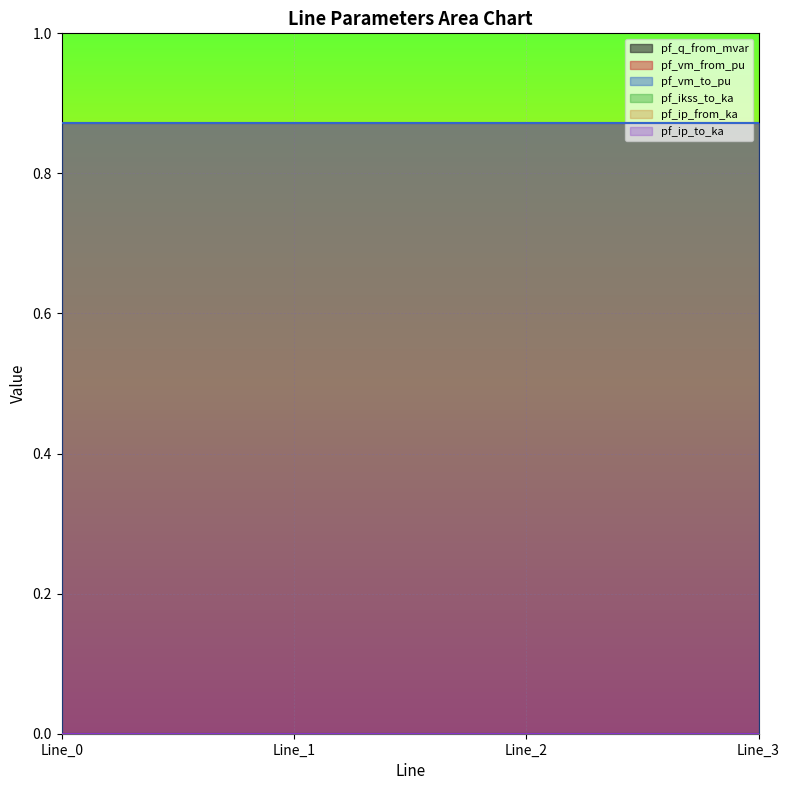

True or false: pf_vm_to_pu has more than 2 interior local peaks.

False